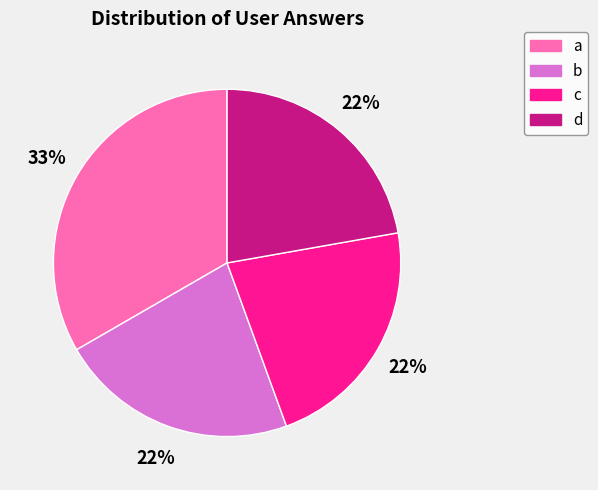

Is it true that c is 22% of the pie?

True